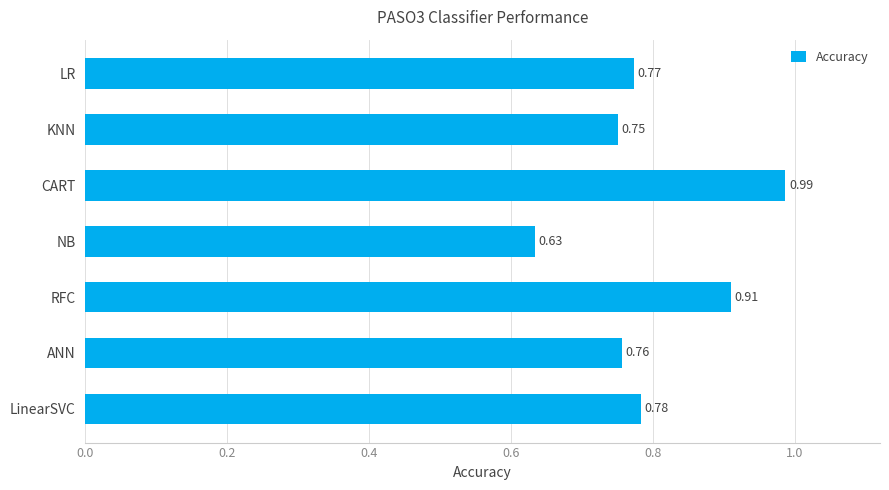

Which category has the highest value across all series?

CART